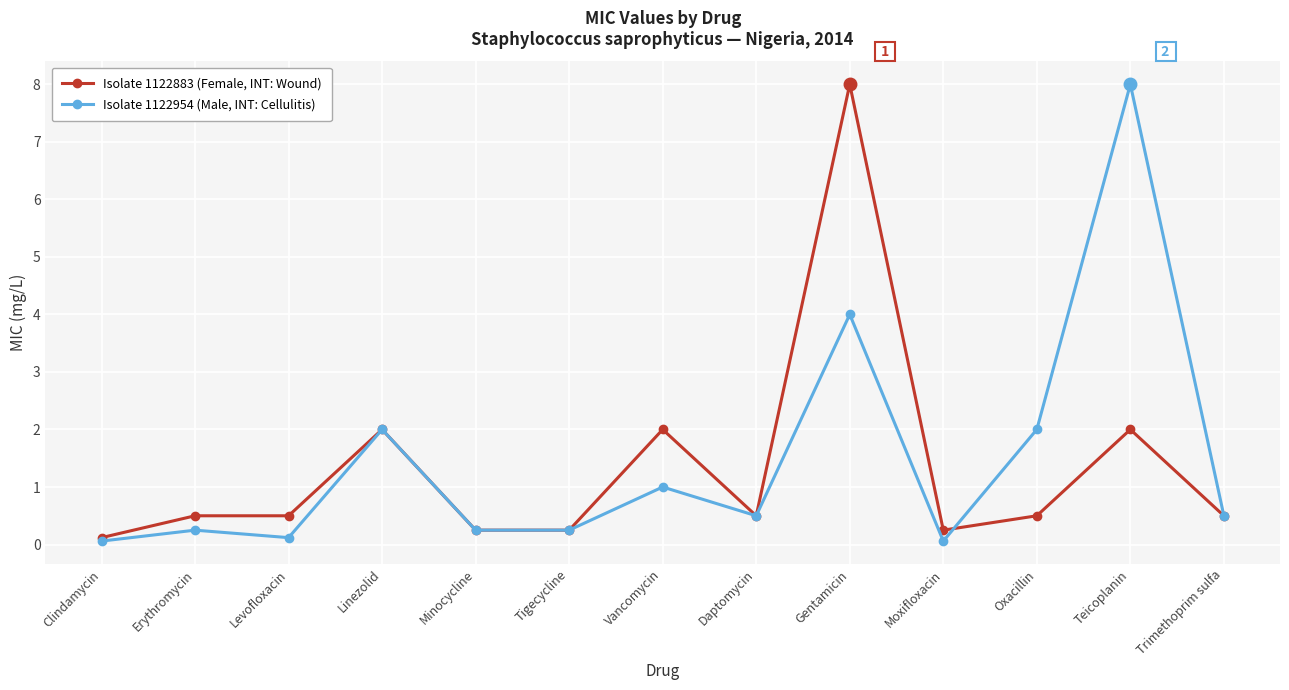

What is the maximum value shown in the chart?

8.0